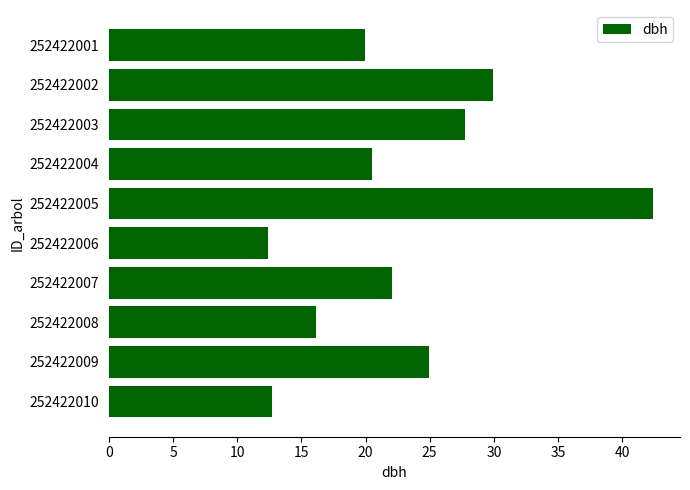

Is it true that the value at 252422007 is 36.0?

False